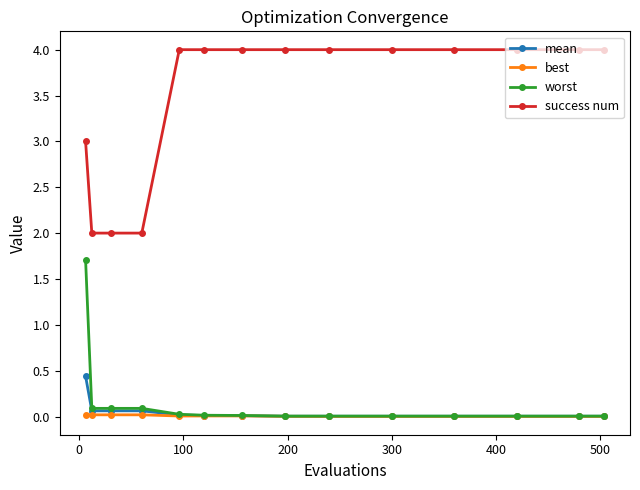

How many lines are shown in the chart?

4